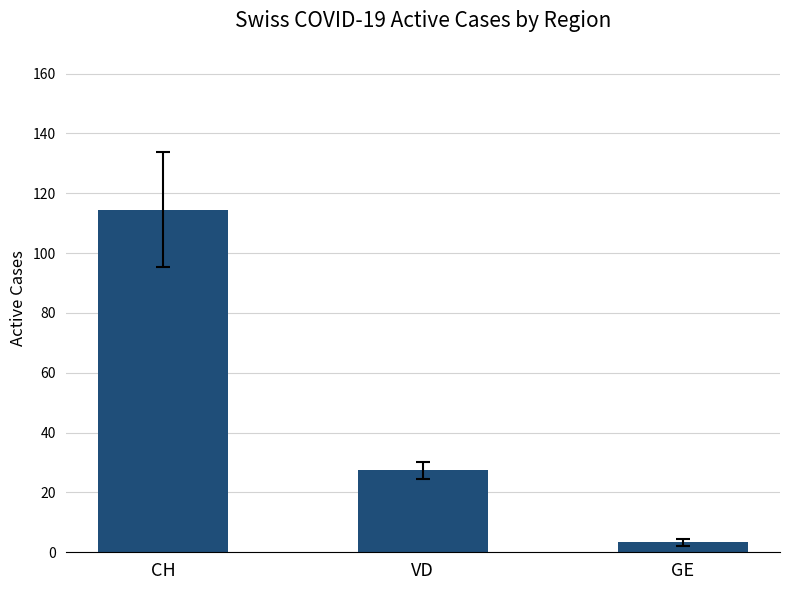

How many series are shown in this chart?

1